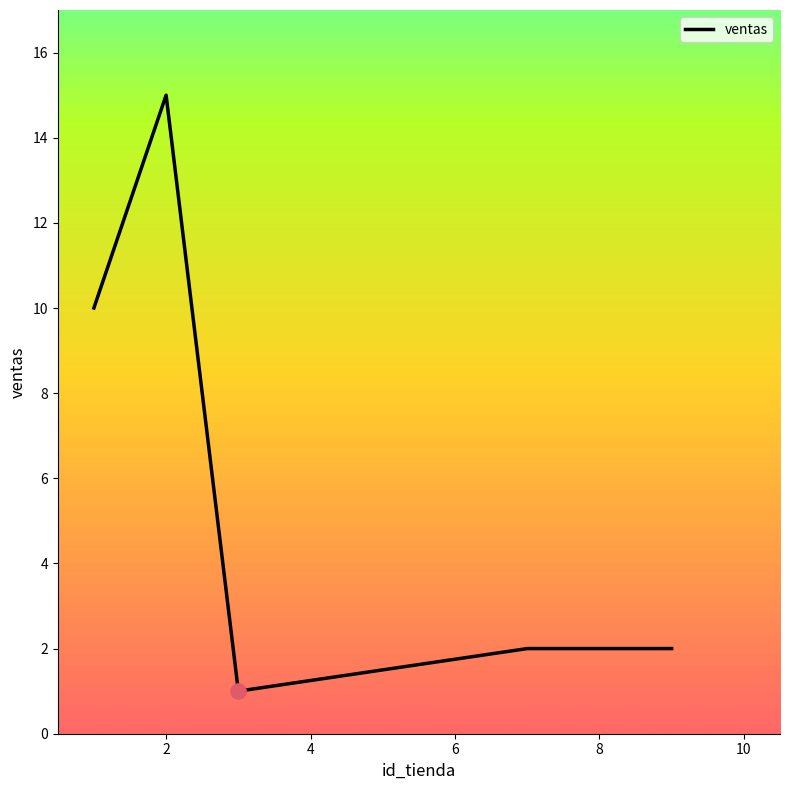

What is the greatest value displayed?

15